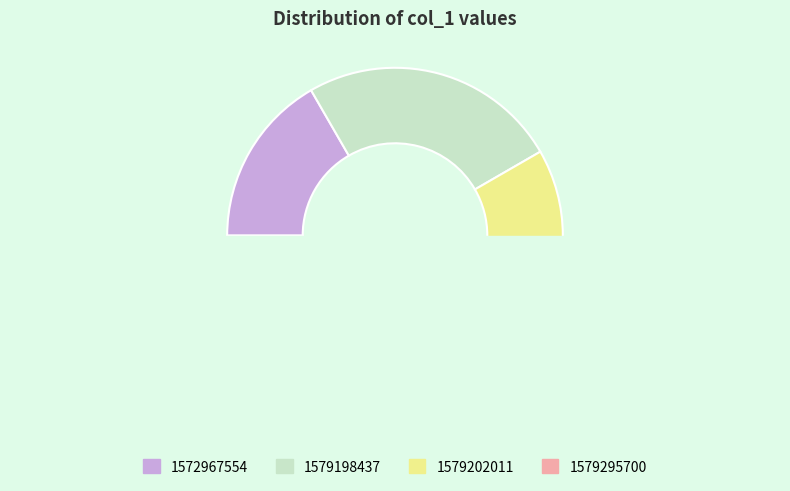

True or false: 1579202011 accounts for 20% of the total.

False